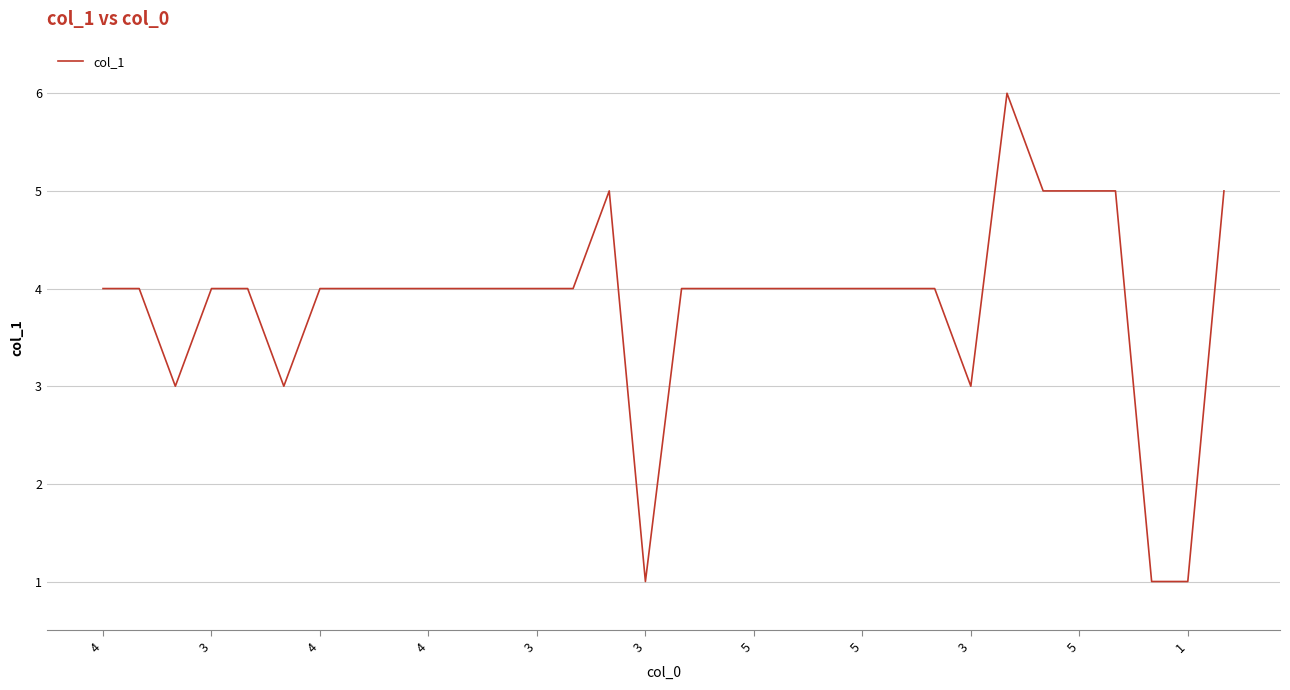

What is the maximum value shown in the chart?

6